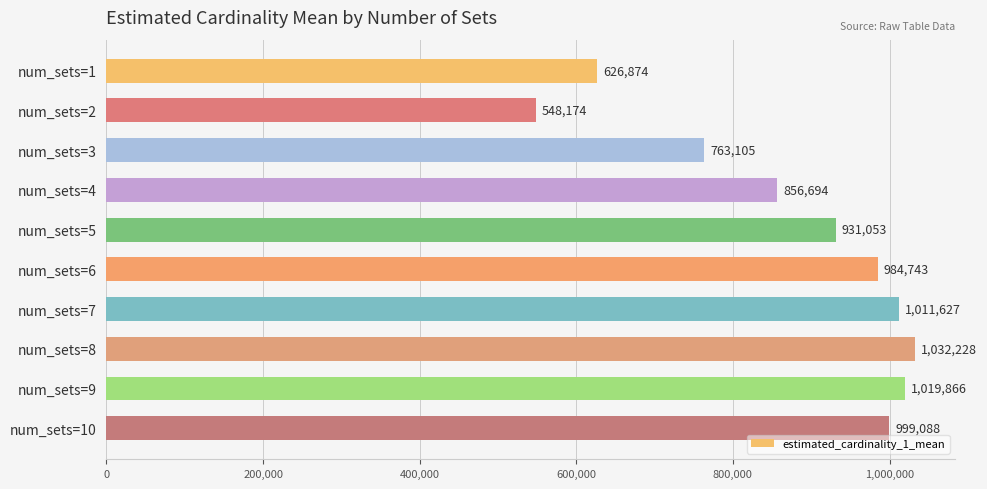

What is the sum of all values?

8773451.9